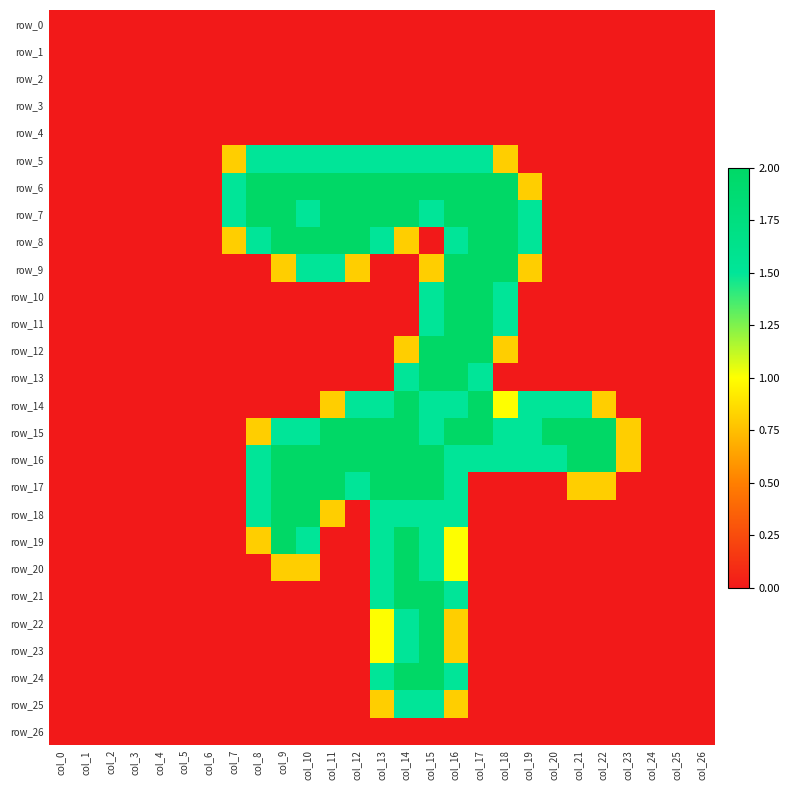

What is the total value across all series at col_15?

33.8